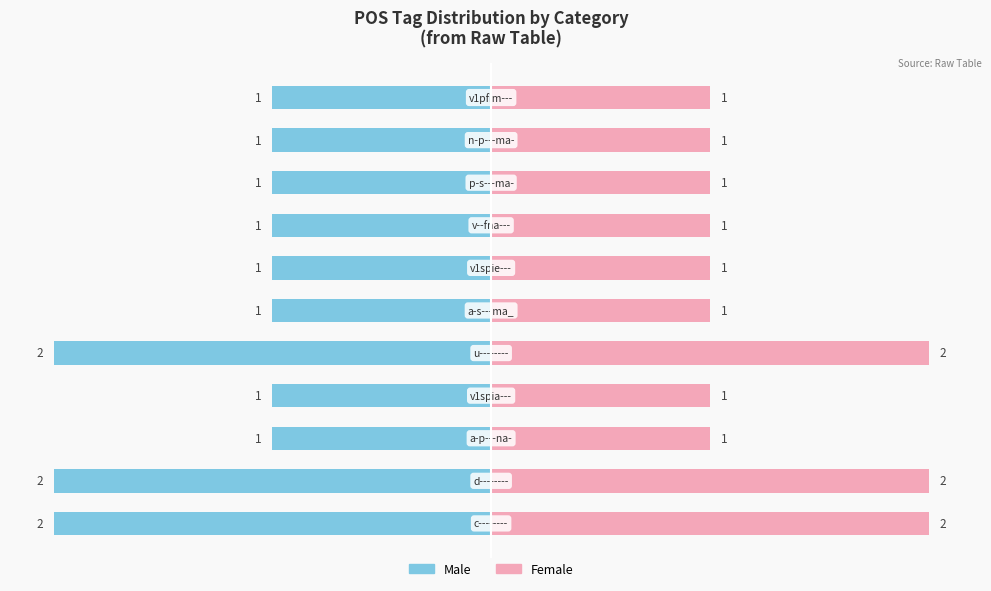

Is it true that Male equals -2 at 0?

True